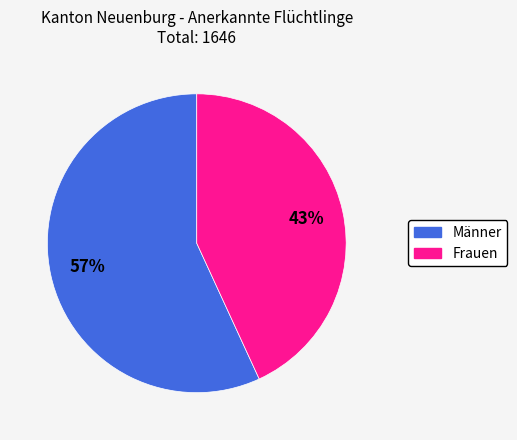

Count the number of slices in the pie.

2